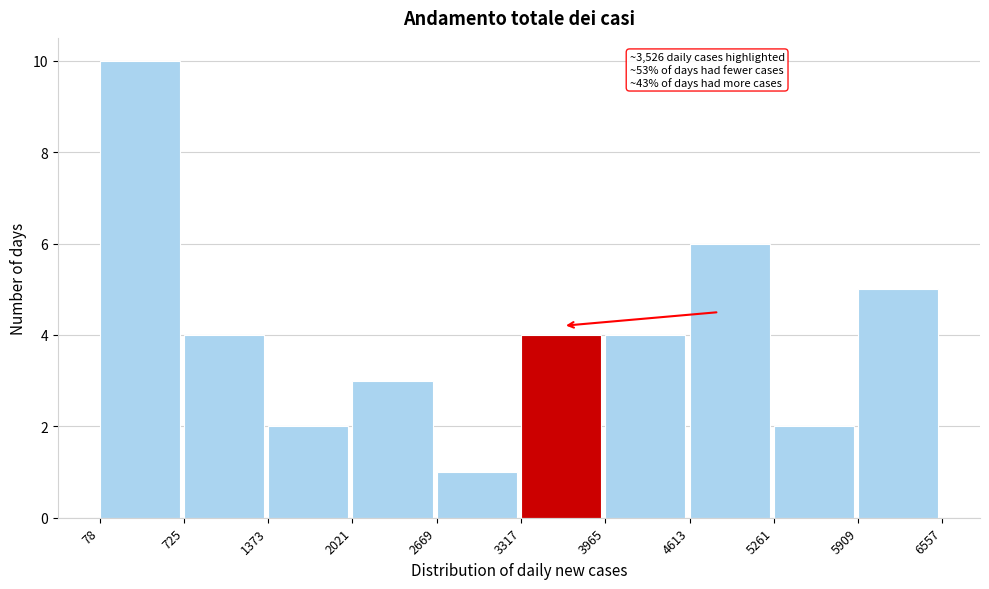

Over which range of the x-axis is the bar tallest?

78 to 725